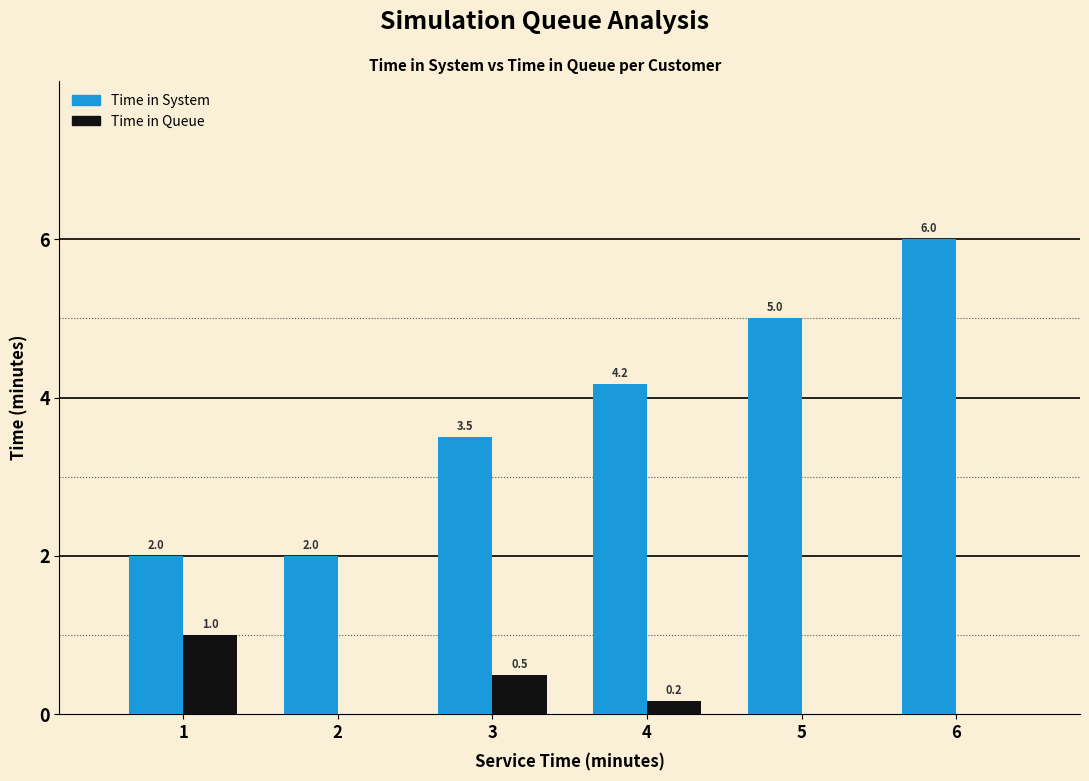

Which series changed the most between 5 and 6?

Time in System